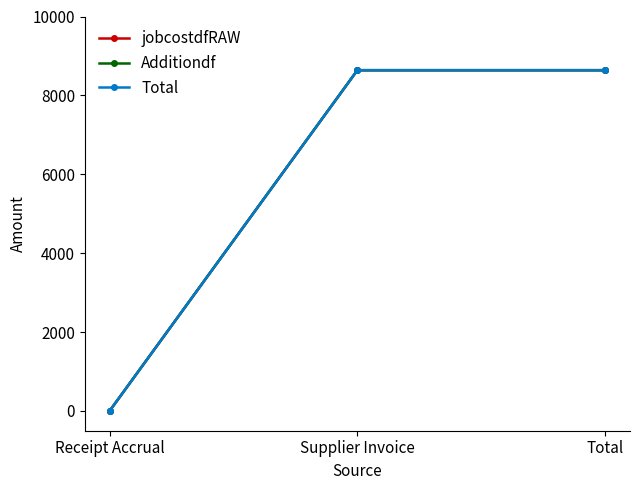

Which category has the lowest value in the jobcostdfRAW series?

Receipt Accrual